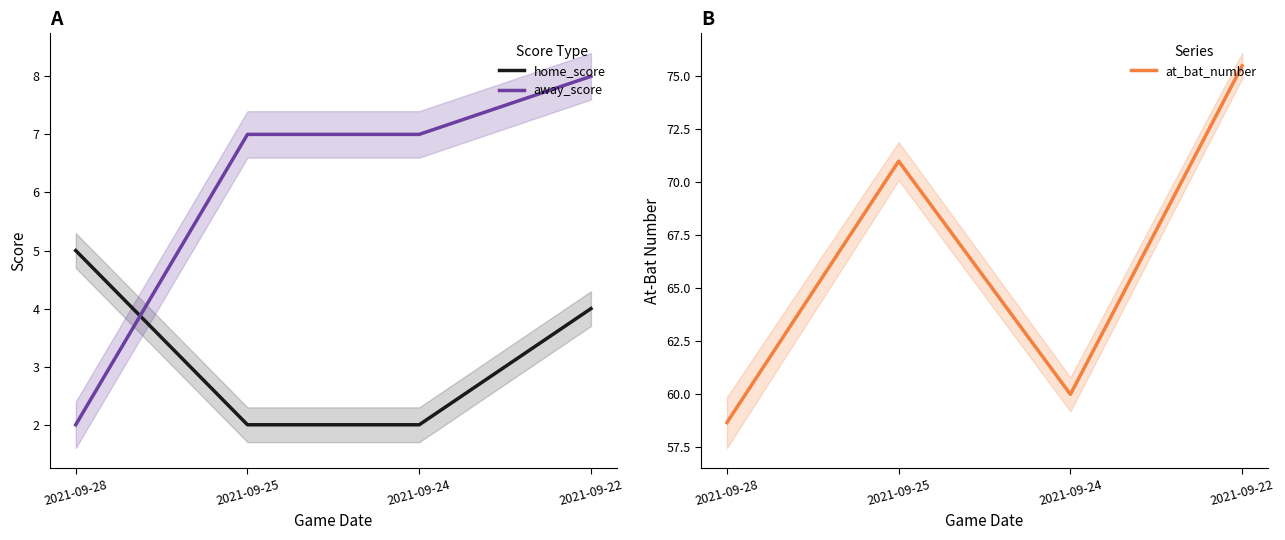

How many series are shown in this chart?

3